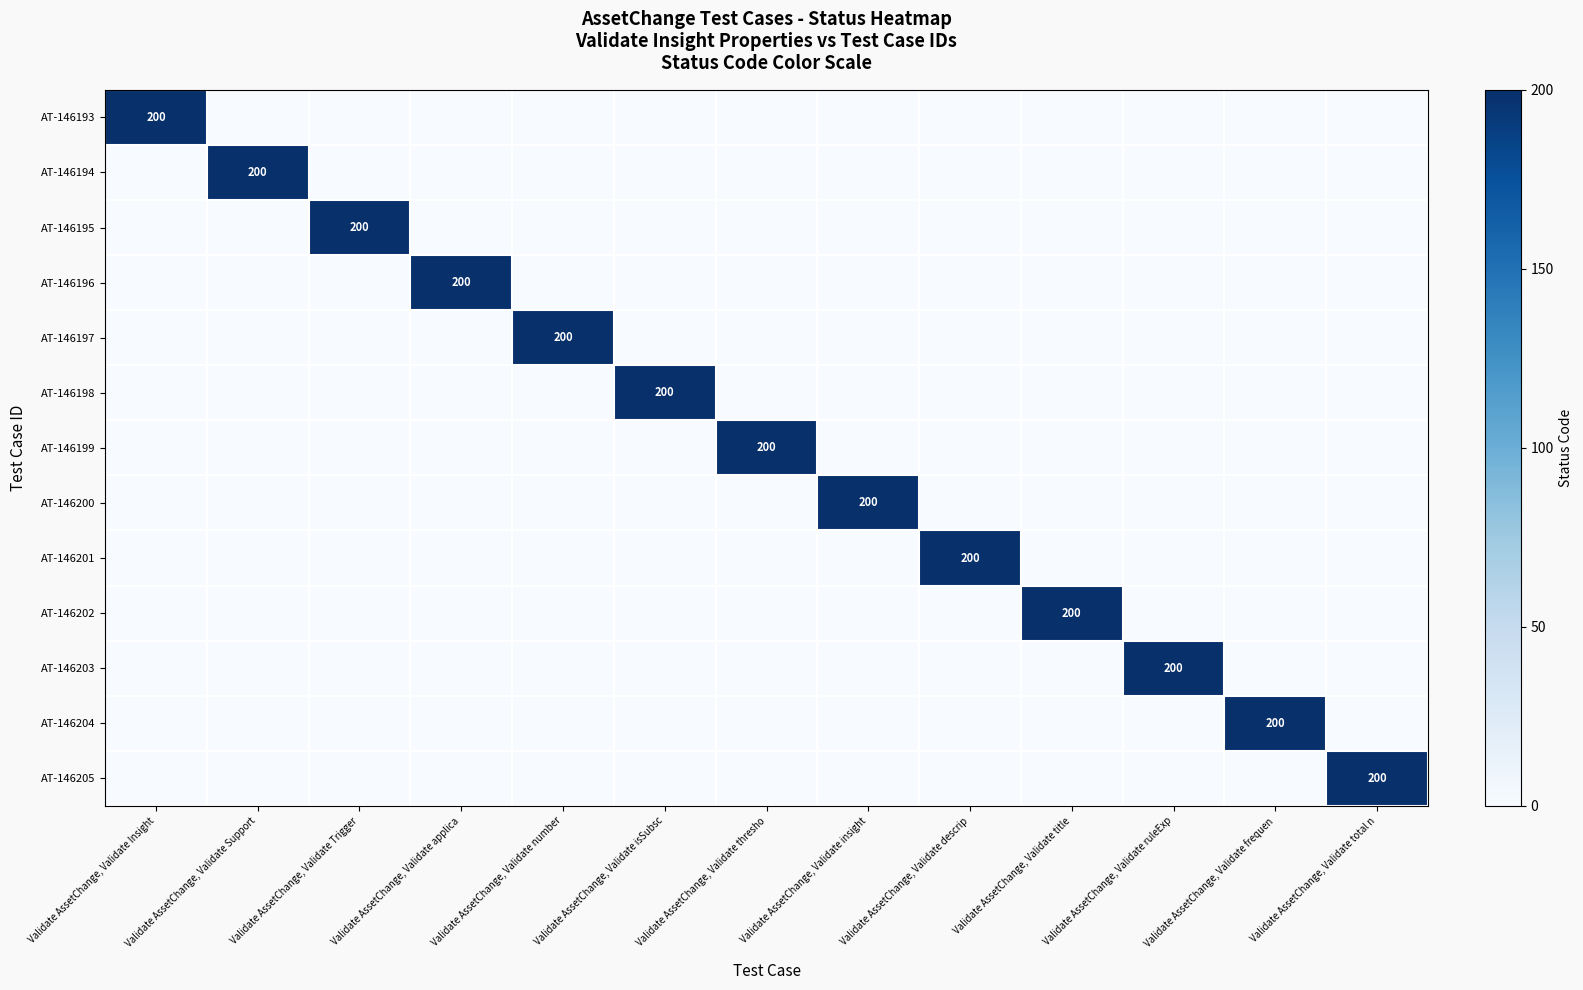

The AT-146198 series shows 200 at Validate AssetChange, Validate isSubsc. True or false?

True